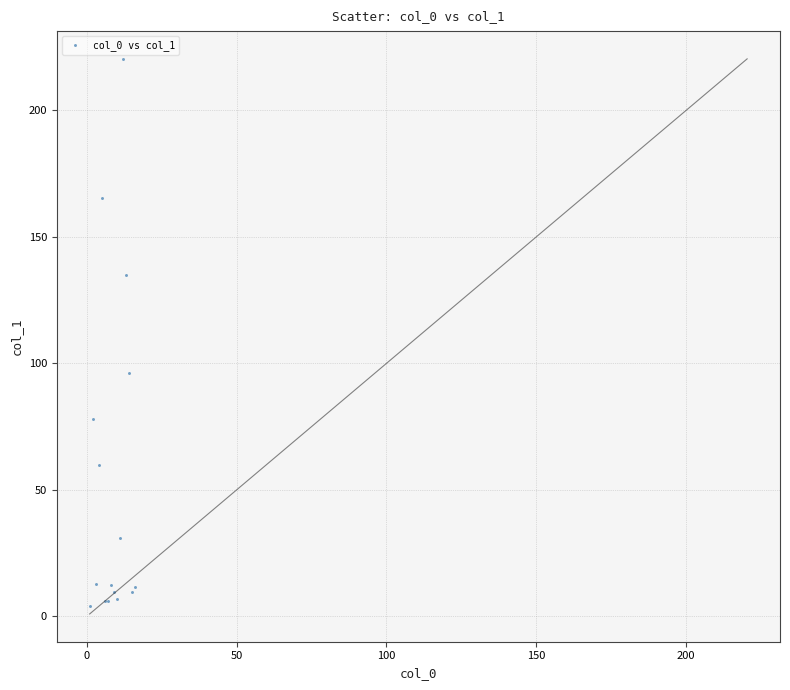

What Y value in the scatter plot is closest to 112?

96.0